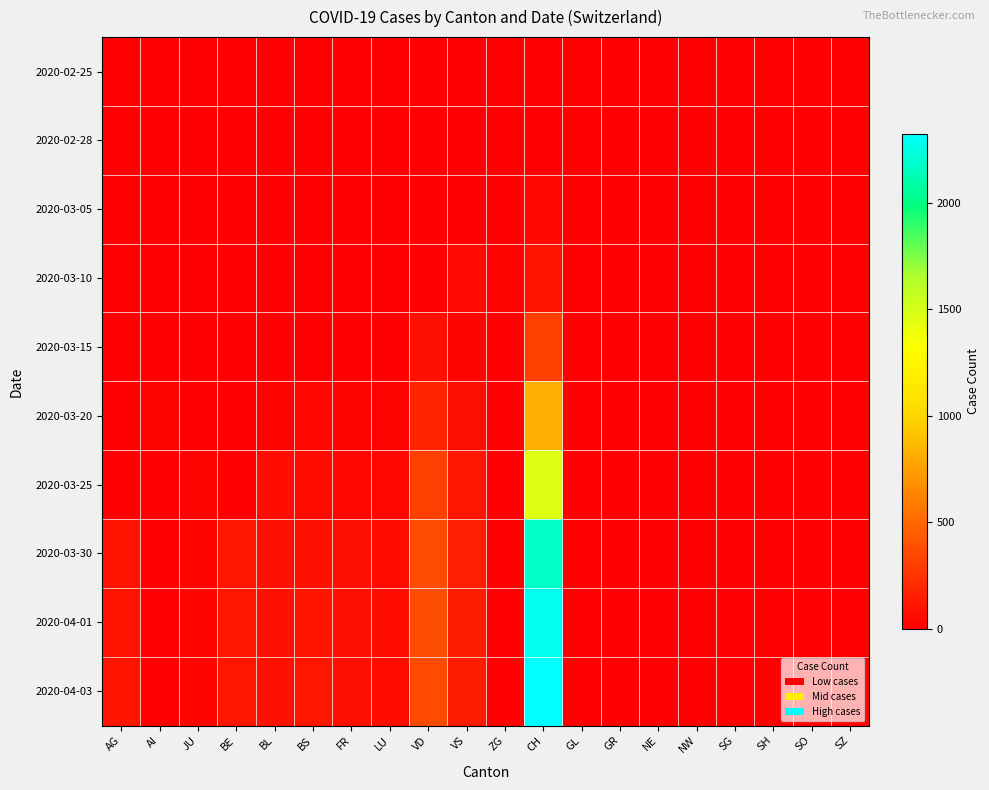

Rank the series by their maximum value, from highest to lowest.

2020-04-03, 2020-04-01, 2020-03-30, 2020-03-25, 2020-03-20, 2020-03-15, 2020-03-10, 2020-03-05, 2020-02-28, 2020-02-25